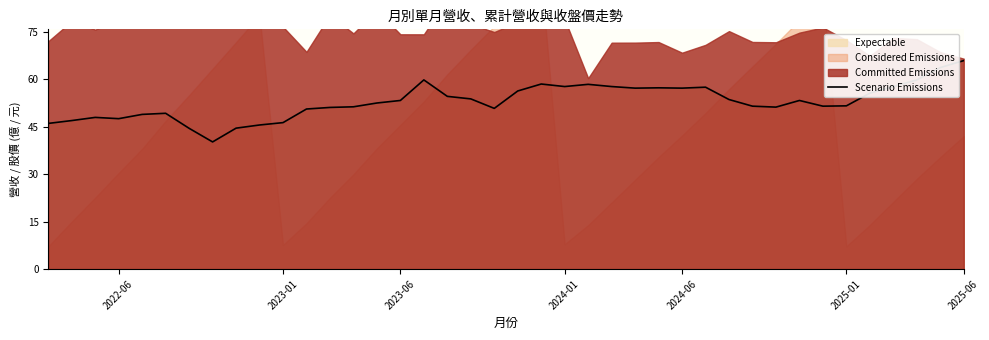

At which label does Scenario Emissions reach its peak?

2025-06